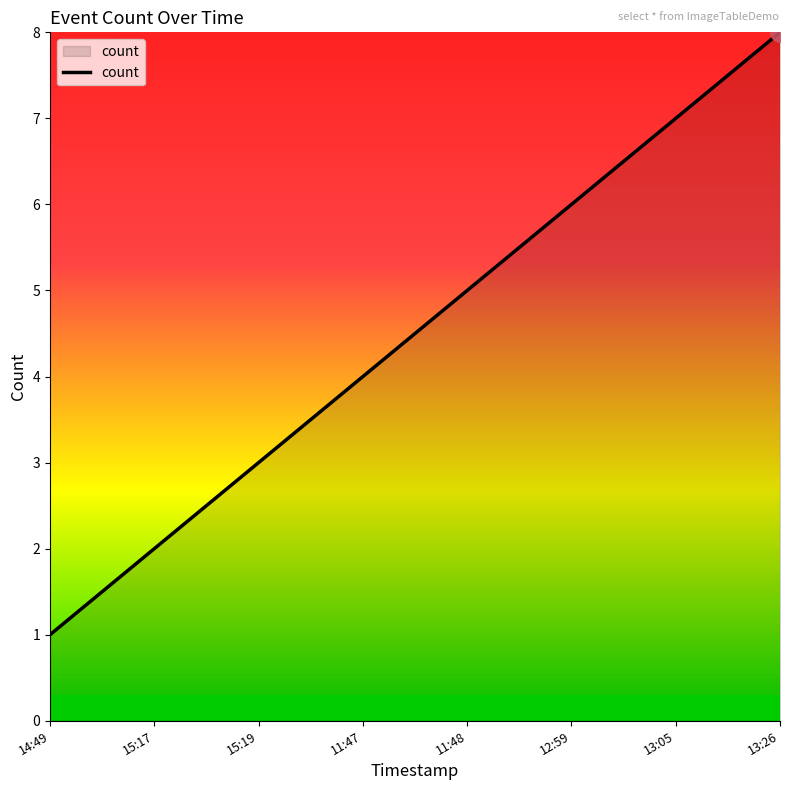

At which category does the chart reach its minimum across all series?

14:49